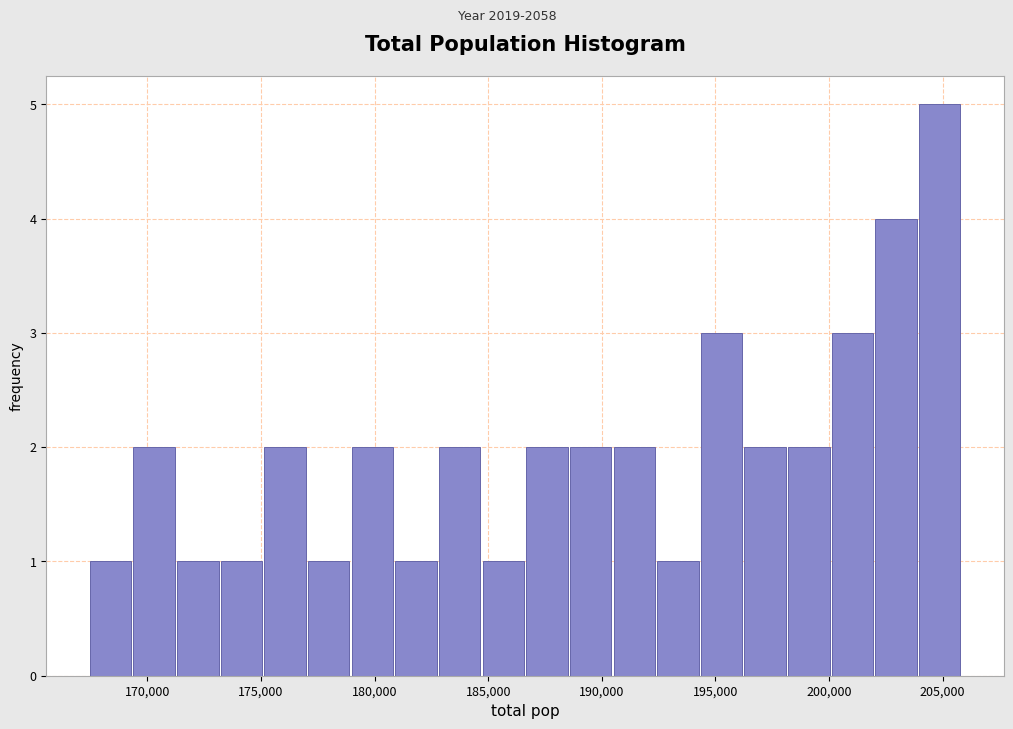

Around what value on the x-axis is the tallest bar? Give the approximate position of its centre, as read against the axis.

205000